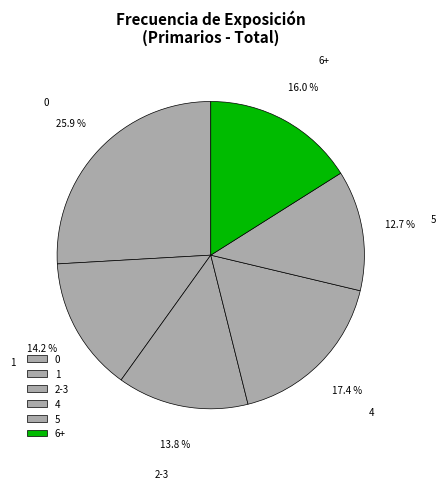

Combined, do 6+ and 5 account for over 50%?

No